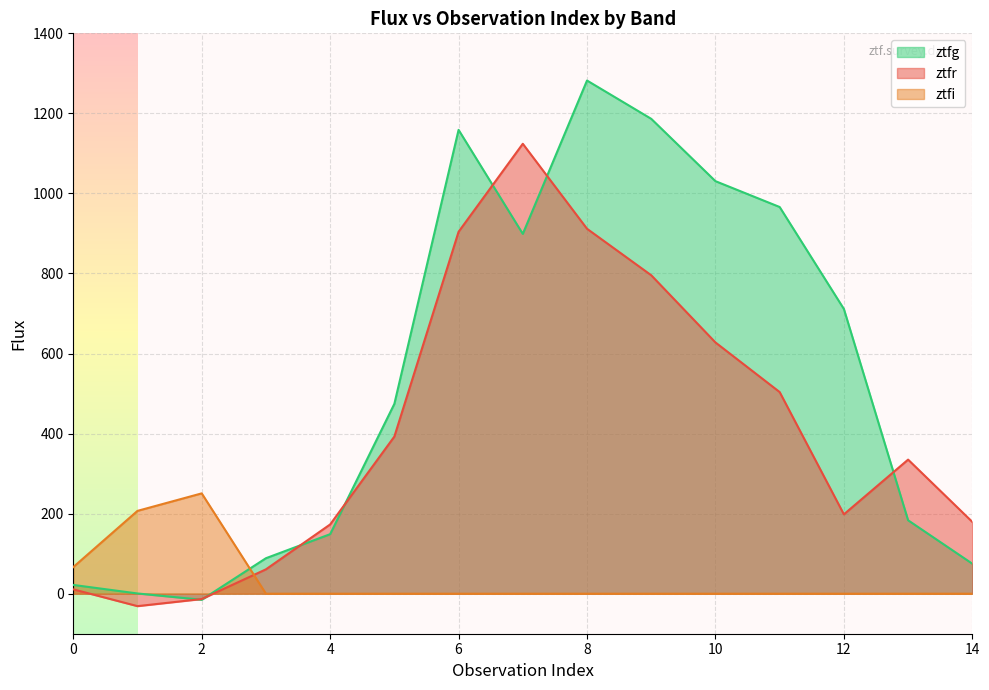

Which category has the lowest value in the ztfg series?

2